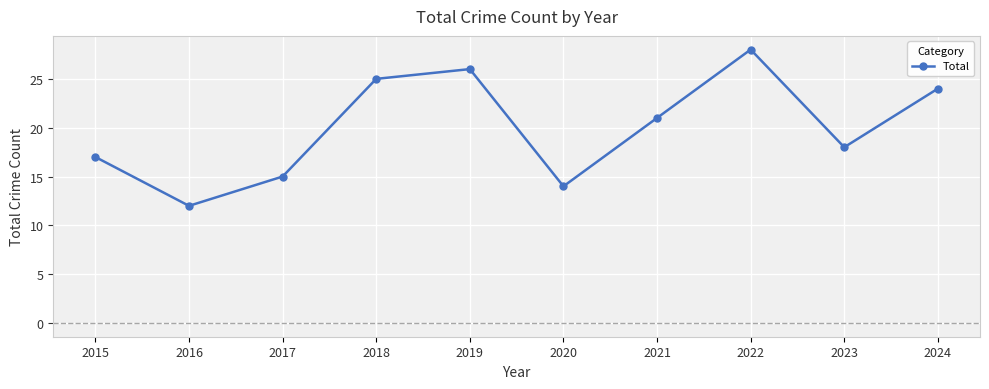

At which category does the chart reach its peak across all series?

2022